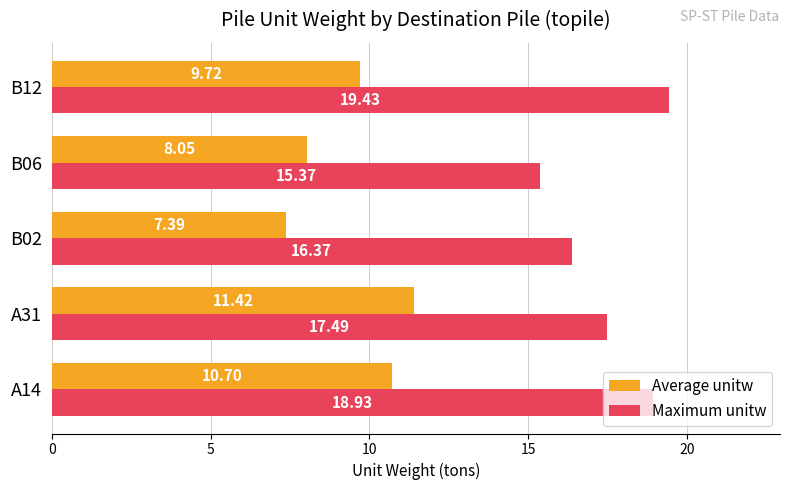

How many values in the Maximum unitw series exceed 17?

3